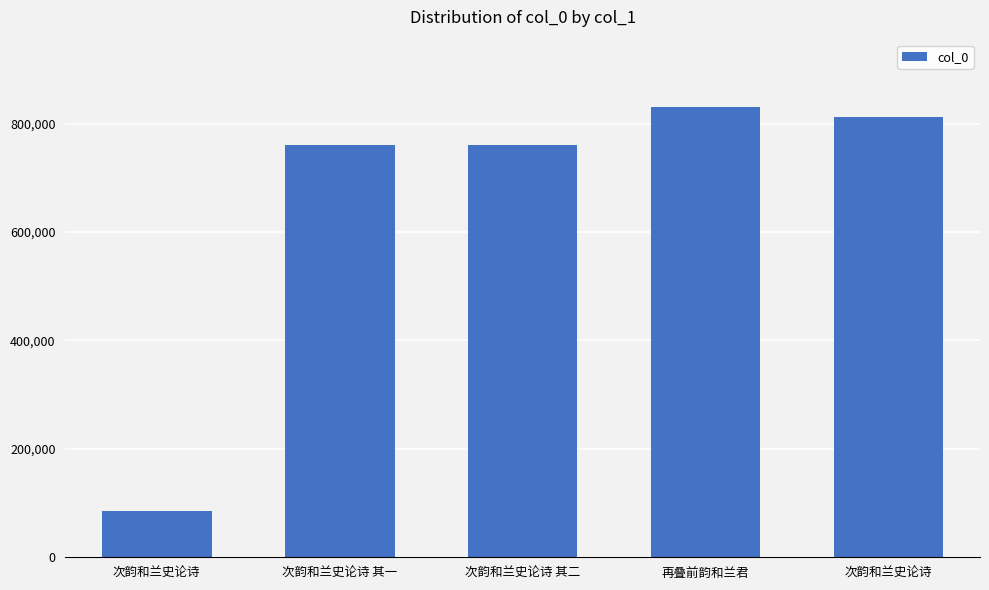

Between 次韵和兰史论诗 and 次韵和兰史论诗 其二, which is larger?

次韵和兰史论诗